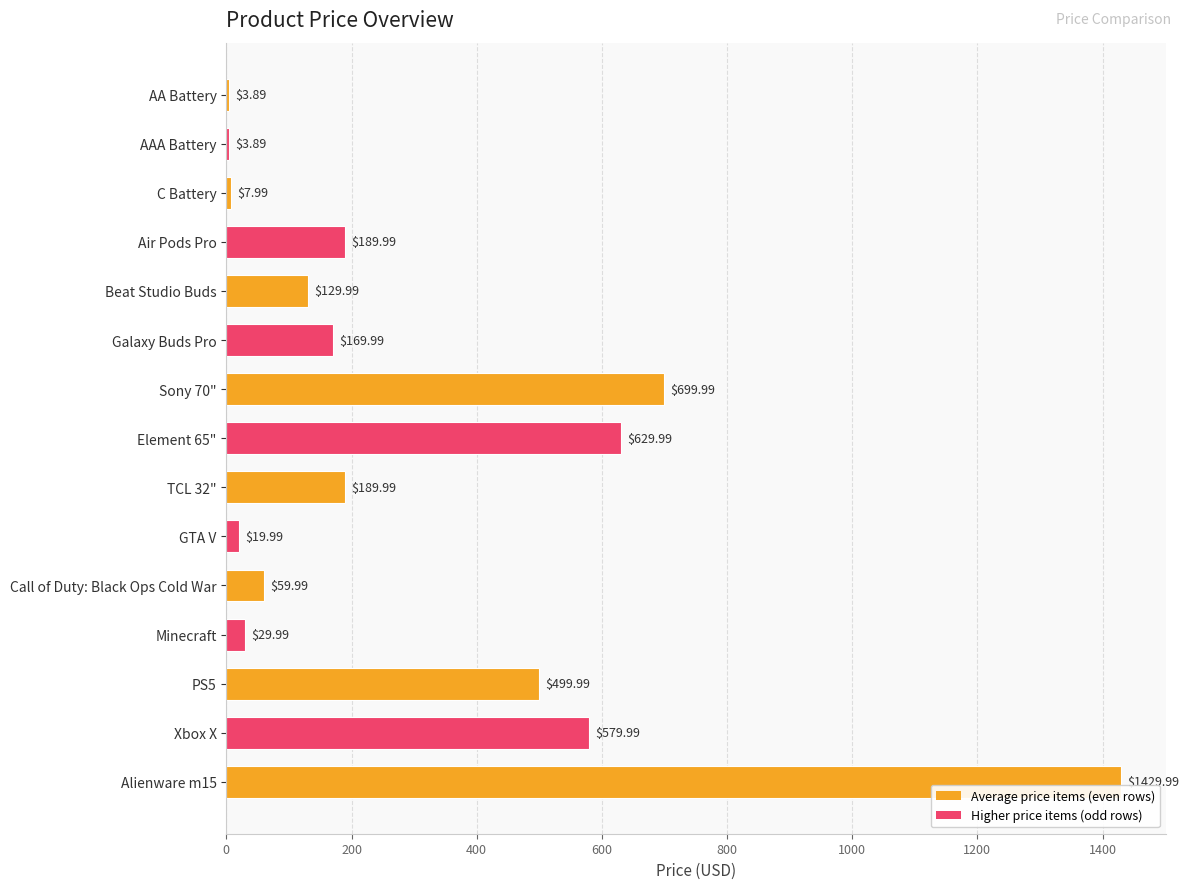

What is the change in value from Galaxy Buds Pro to Call of Duty: Black Ops Cold War?

-110.0